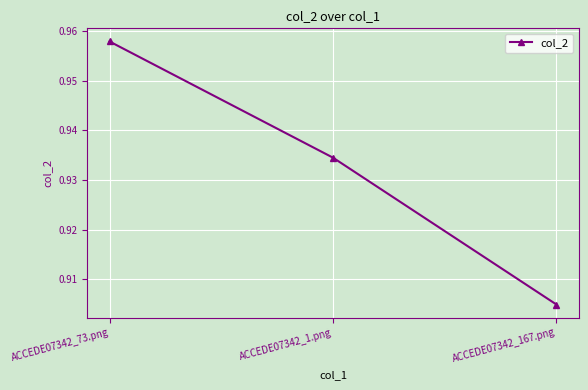

What position from the left is ACCEDE07342_1.png?

2